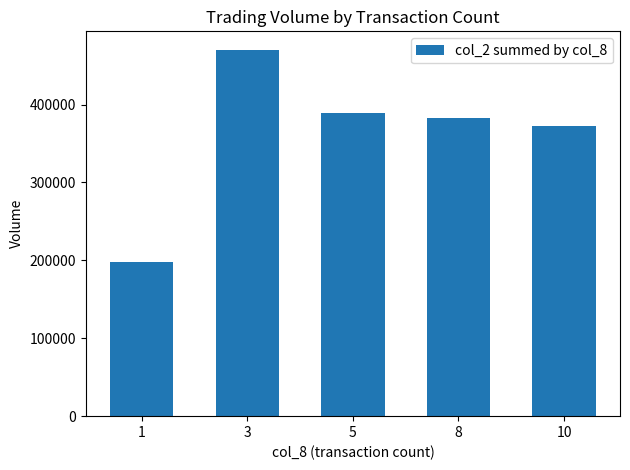

Where does the data first go above 382610?

3